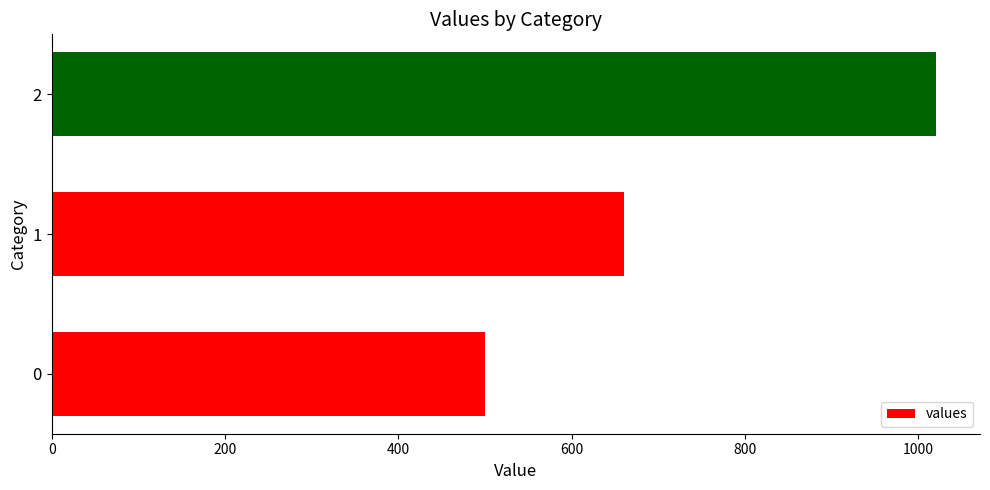

Approximately how many times larger is the value at 2 compared to 0?

2.0